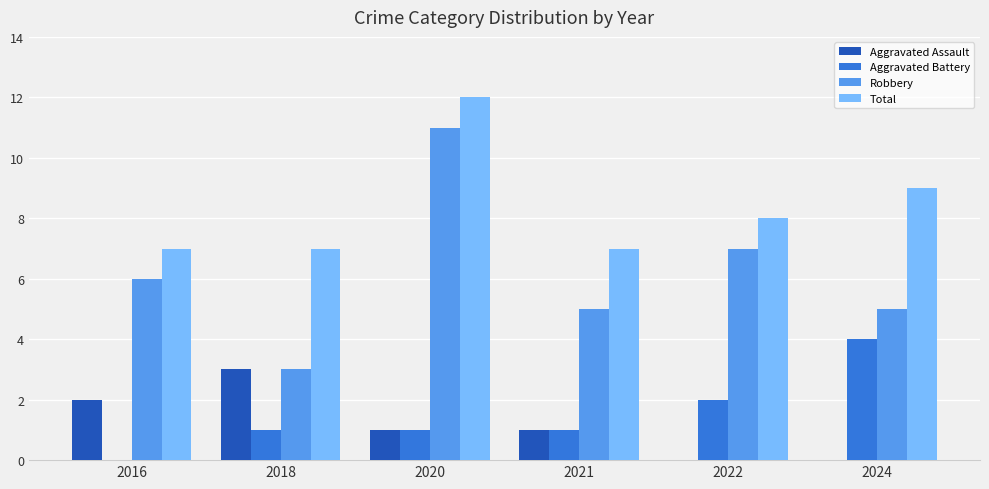

What is the greatest value displayed?

12